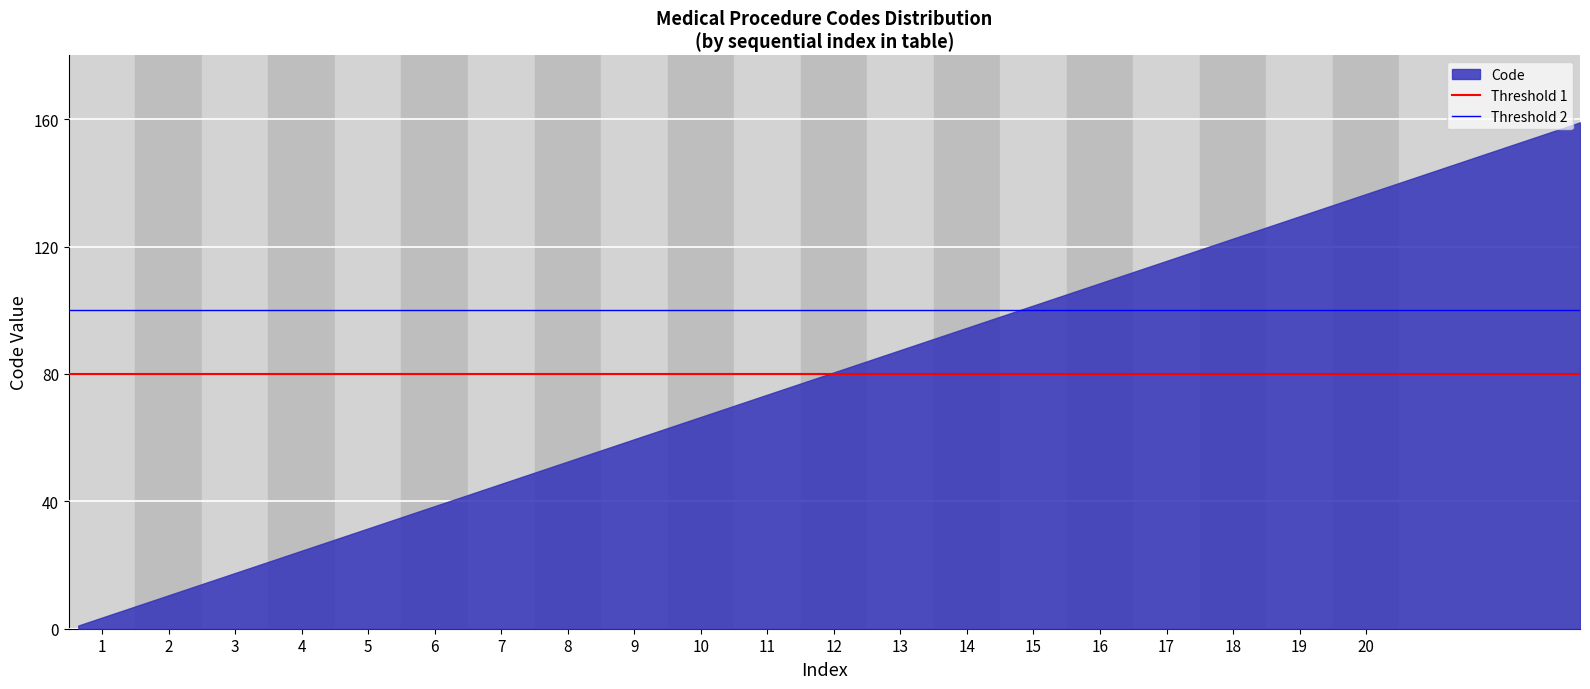

What is the difference between the maximum and minimum values?

158